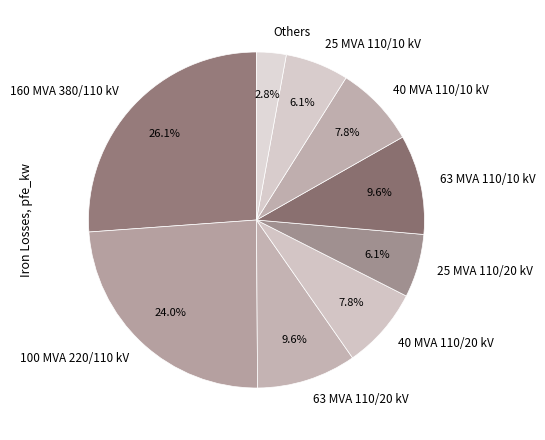

Which category has the biggest portion of the pie?

160 MVA 380/110 kV